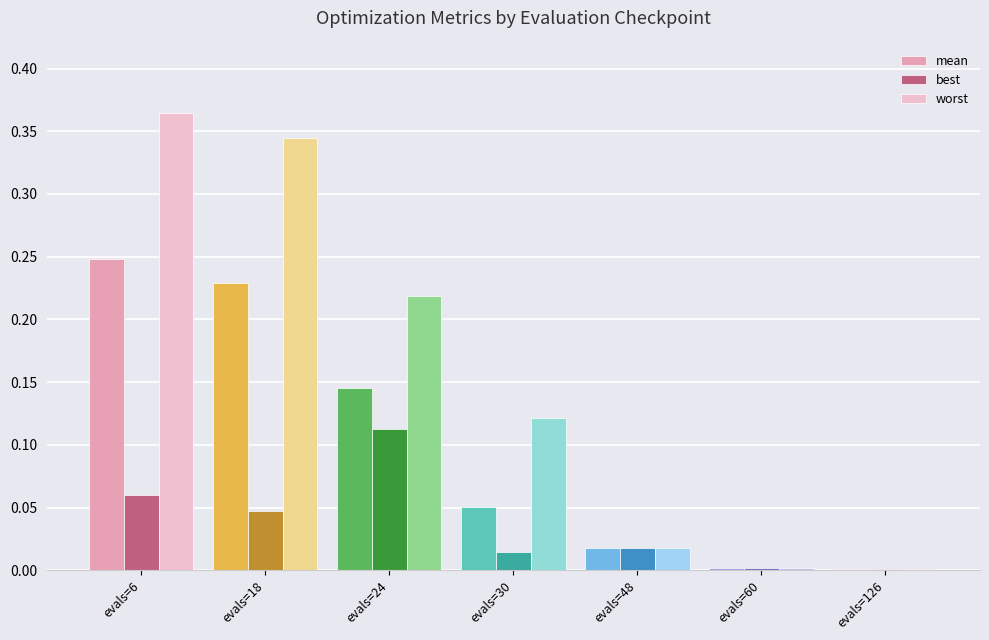

Between evals=24 and evals=126, which series saw the biggest shift?

worst